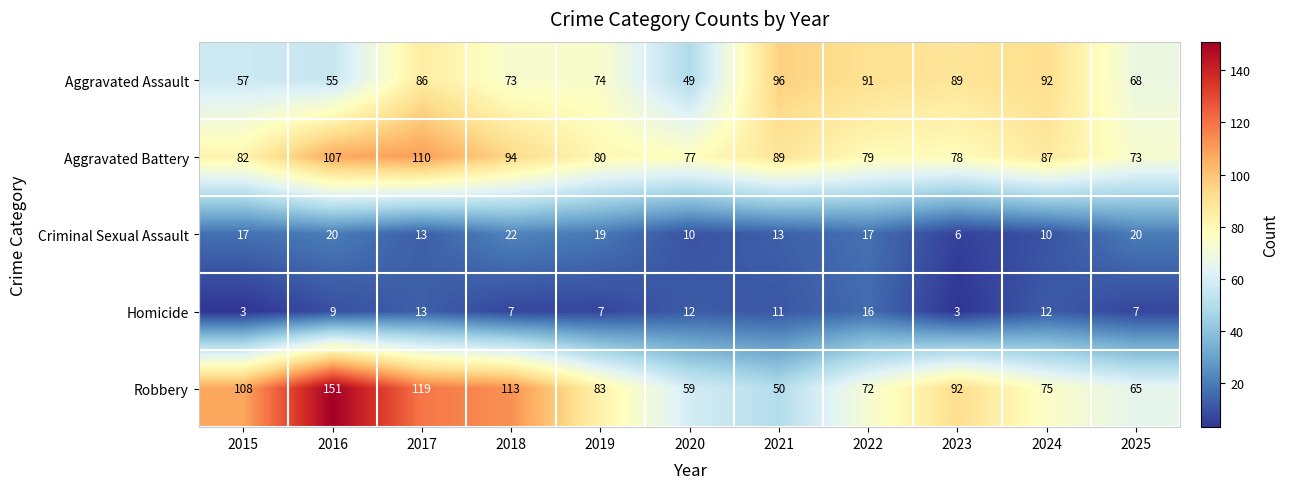

True or false: Criminal Sexual Assault has a value of 31 at 2016.

False